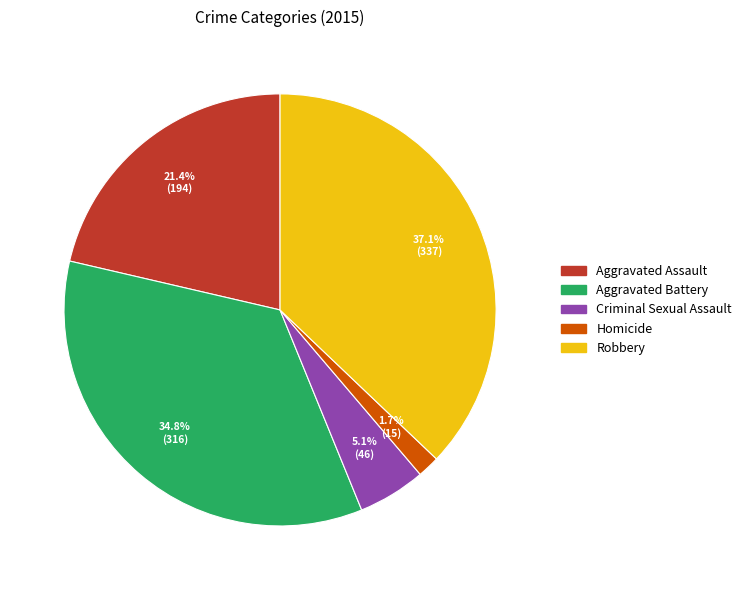

How many segments does this pie chart have?

5